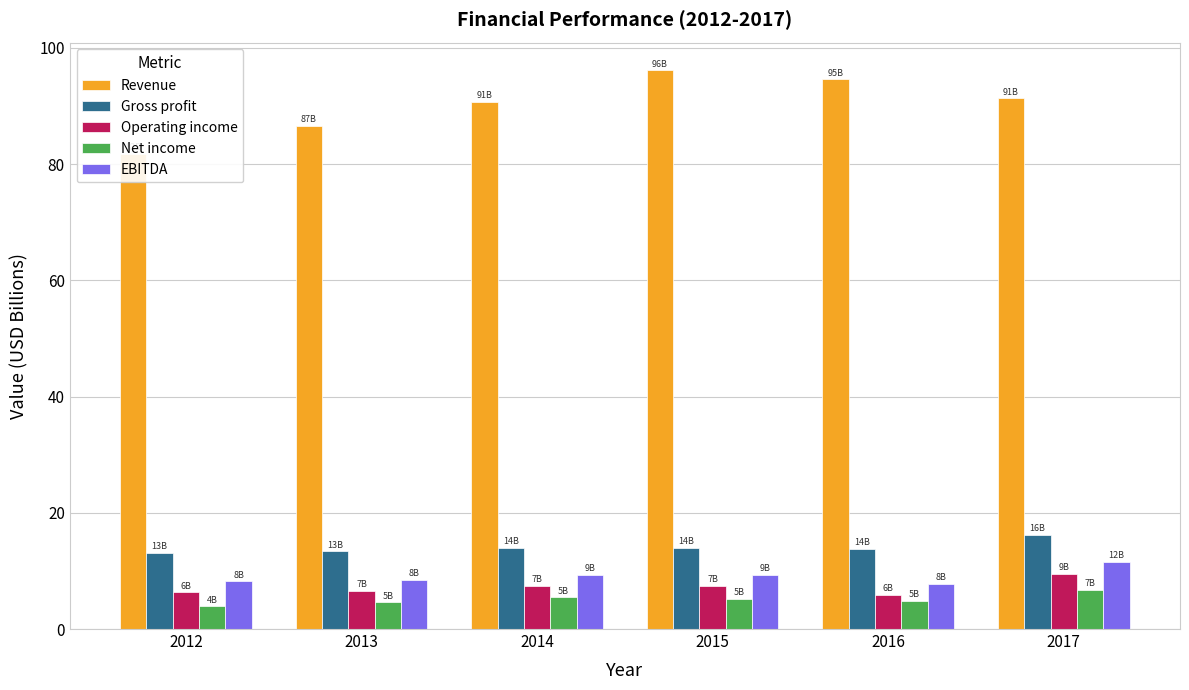

Read the Gross profit value at 2016.

13.8